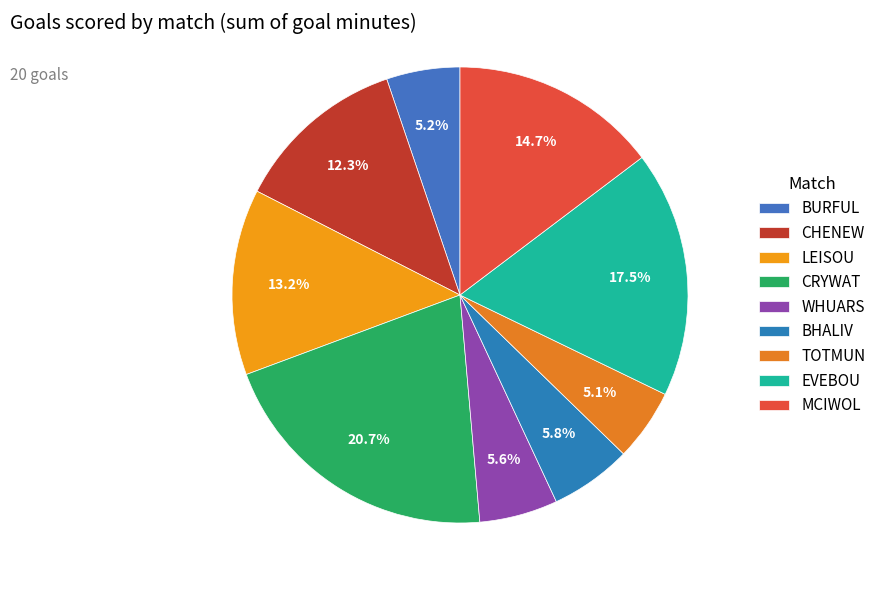

The LEISOU slice represents 13% of the pie. True or false?

True